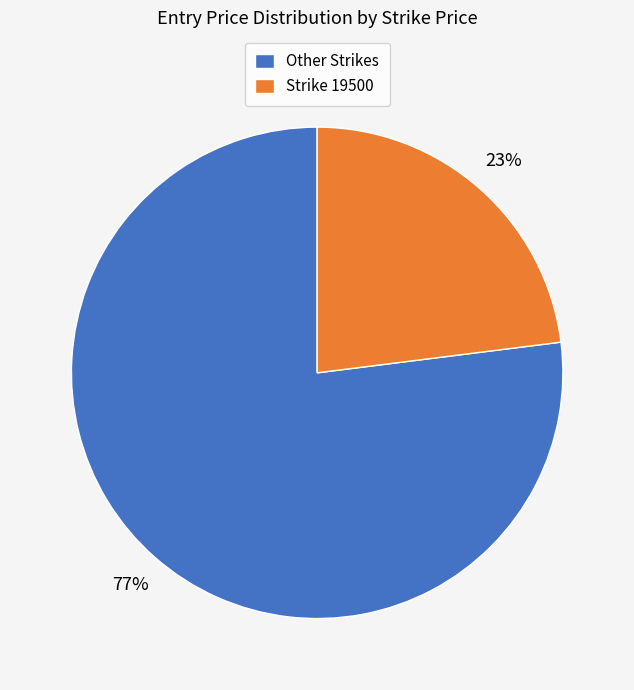

Is there a majority slice in this chart?

Yes